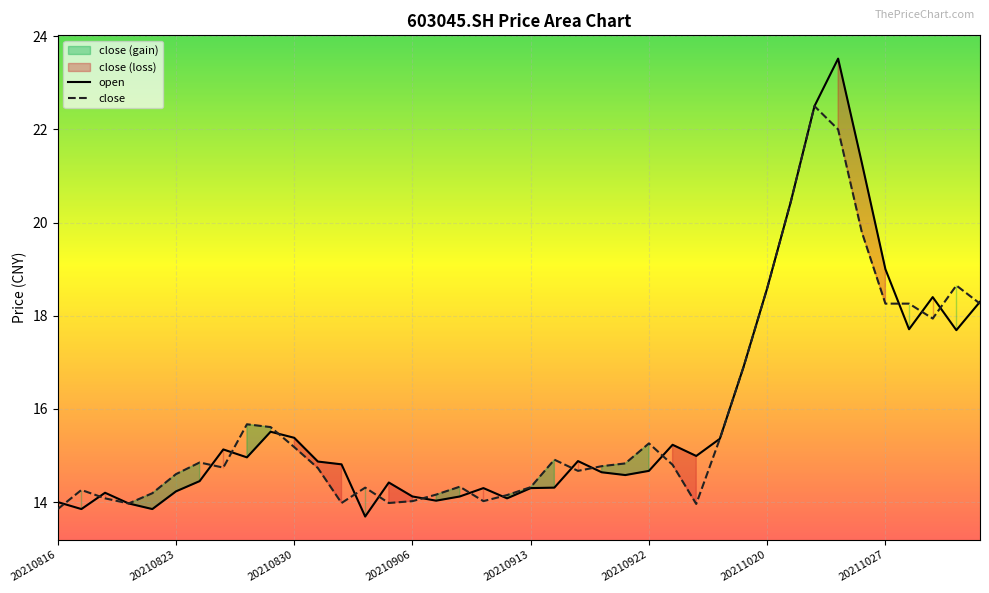

Reading left to right, transcribe all the data shown in this chart.

open: 14.0	13.8	14.2	14.0	13.8	14.2	14.4	15.1	15.0	15.5	15.4	14.9	14.8	13.7	14.4	14.1	14.0	14.1	14.3	14.1	14.3	14.3	14.9	14.6	14.6	14.7	15.2	15.0	15.4	16.9	18.6	20.4	22.5	23.5	21.3	19.0	17.7	18.4	17.7	18.3
close: 13.8	14.3	14.1	14.0	14.2	14.6	14.8	14.7	15.7	15.6	15.2	14.7	14.0	14.3	14.0	14.0	14.2	14.3	14.0	14.2	14.3	14.9	14.7	14.8	14.8	15.3	14.8	14.0	15.4	16.9	18.6	20.4	22.5	22.0	19.8	18.3	18.3	17.9	18.6	18.3